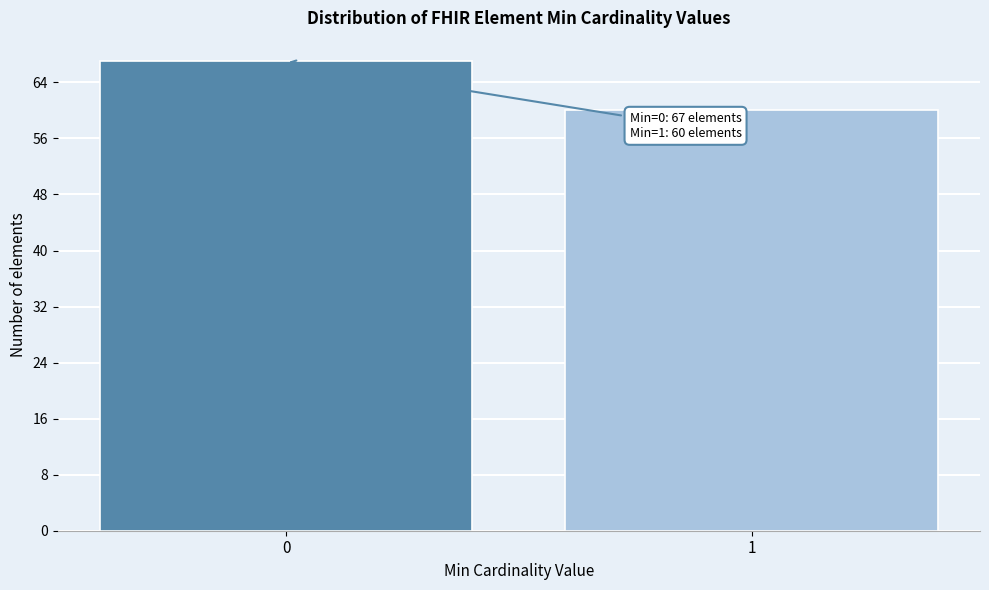

Reading left to right, list all the values displayed in this chart.

0=67	1=60